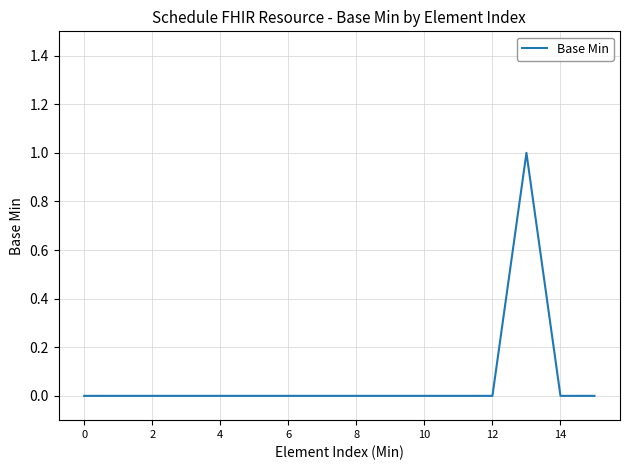

How many lines are shown in the chart?

1